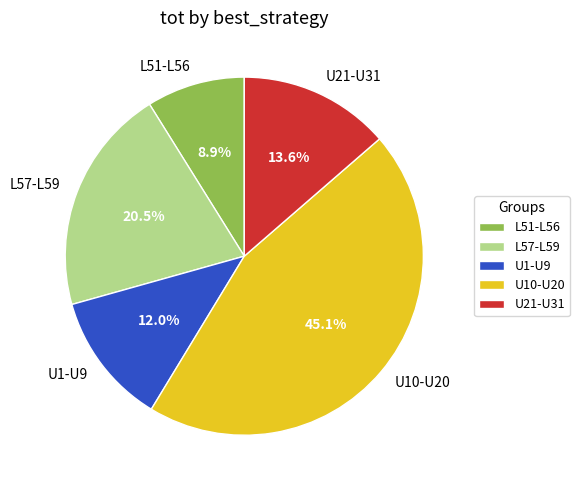

Does any single category account for the majority?

No